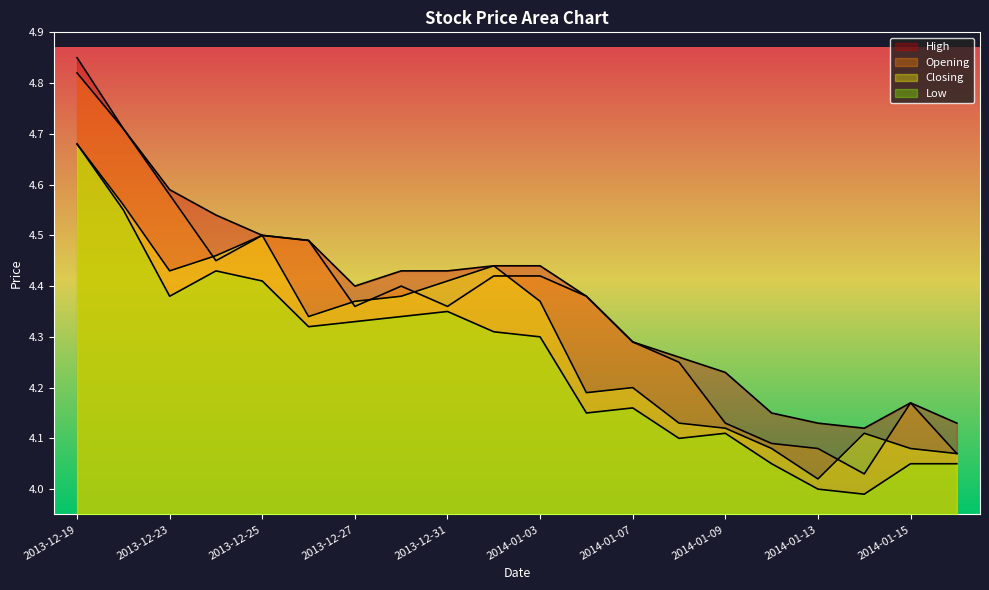

True or false: Closing and High intersect in this chart.

False